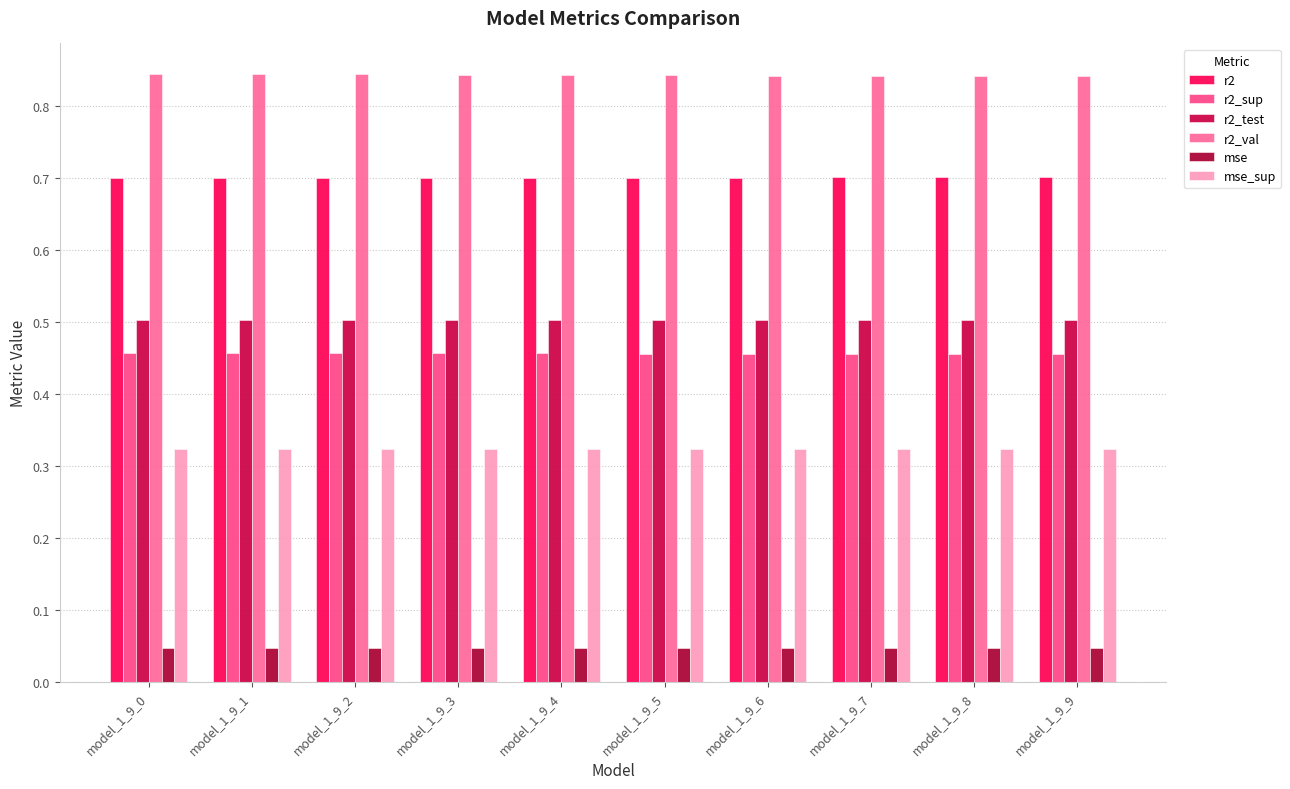

The value of r2_val at model_1_9_2 is 0.8. True or false?

True